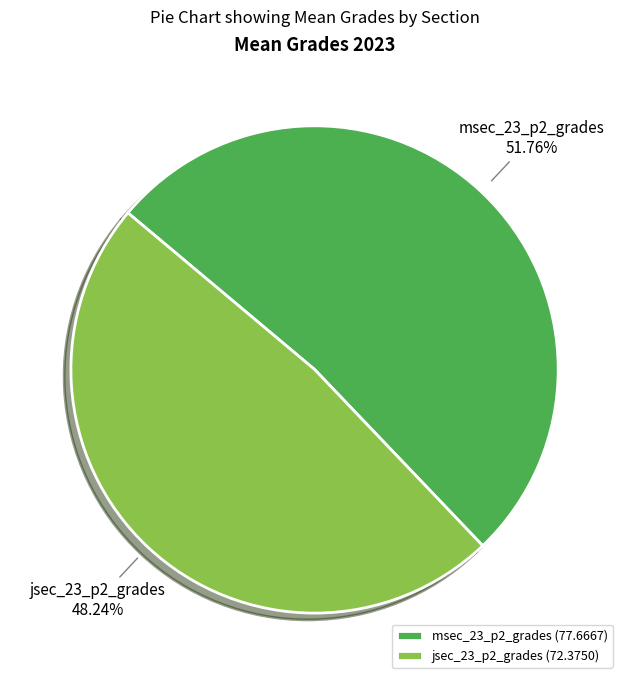

To the nearest percent, what is the average slice percentage?

50%